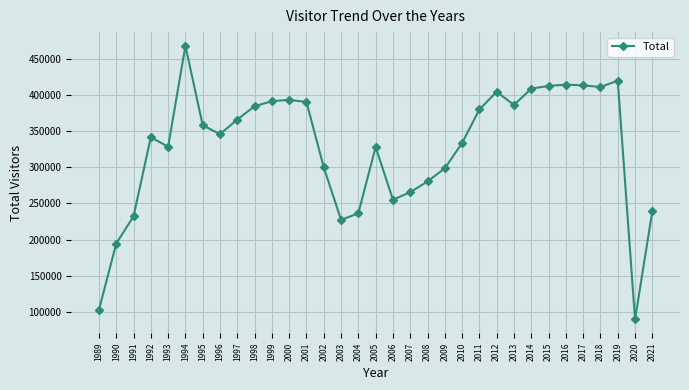

What is the value of the 25th point from the left?

386084